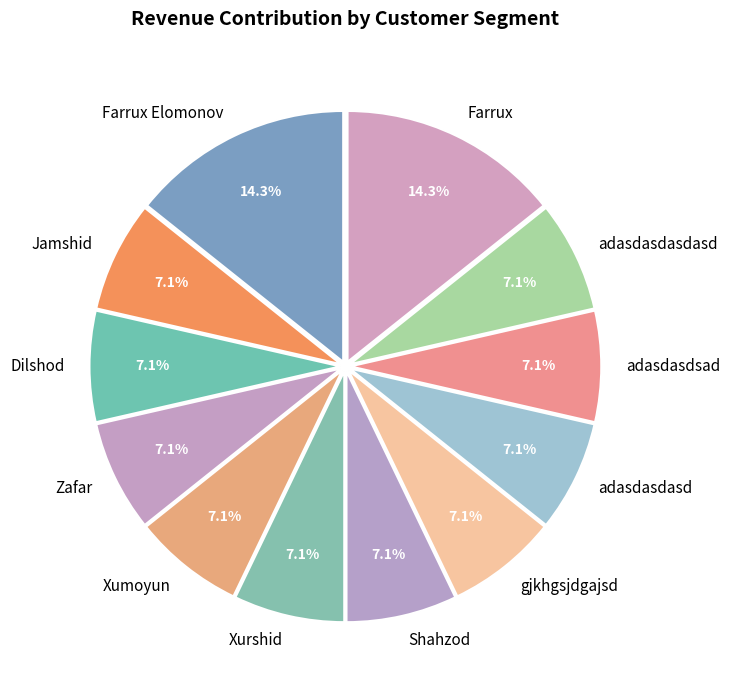

What percentage is the Xurshid slice, to the nearest percent?

7%